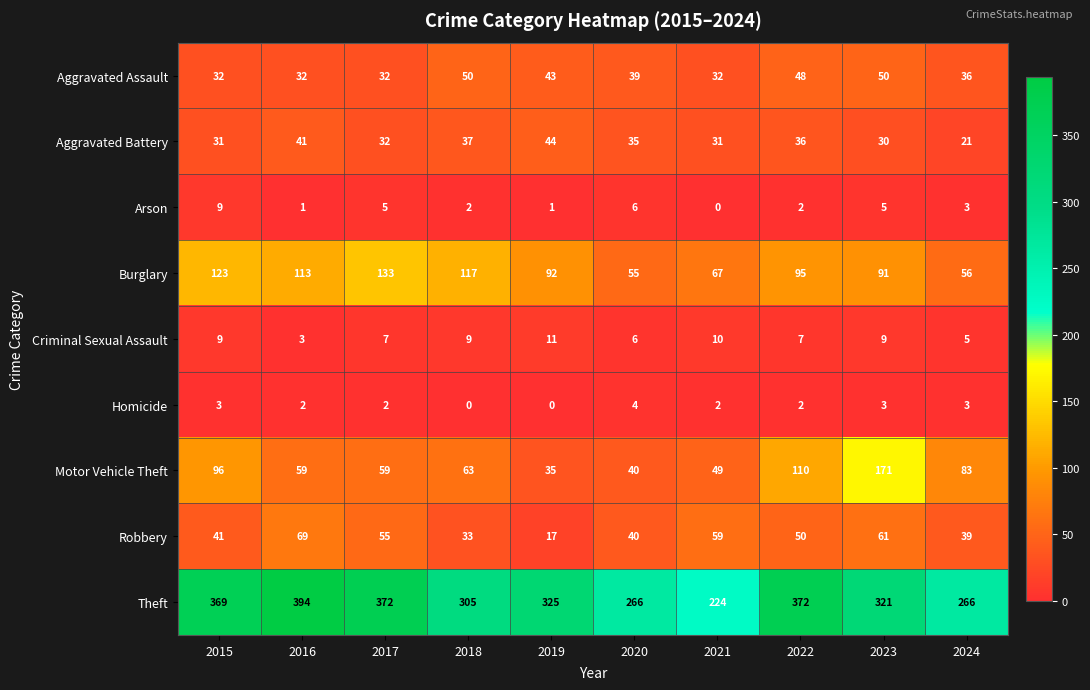

Rank the series by their maximum value, from lowest to highest.

Homicide, Arson, Criminal Sexual Assault, Aggravated Battery, Aggravated Assault, Robbery, Burglary, Motor Vehicle Theft, Theft